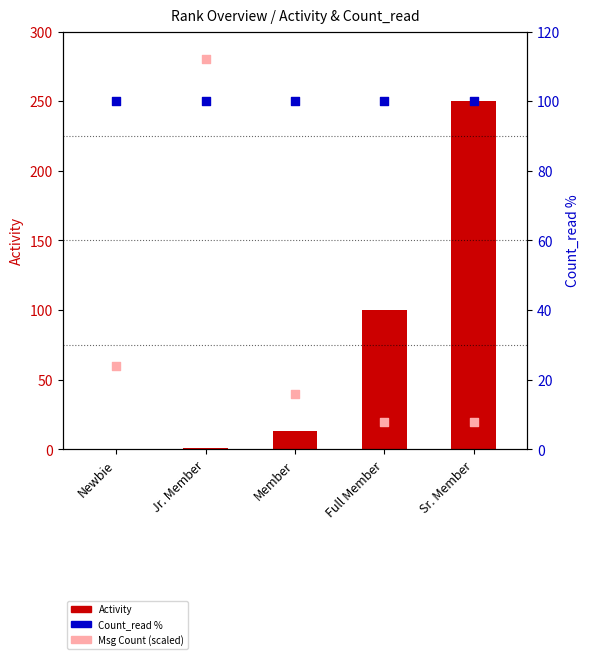

Which series has the largest total across all categories?

Count_read (percentile)